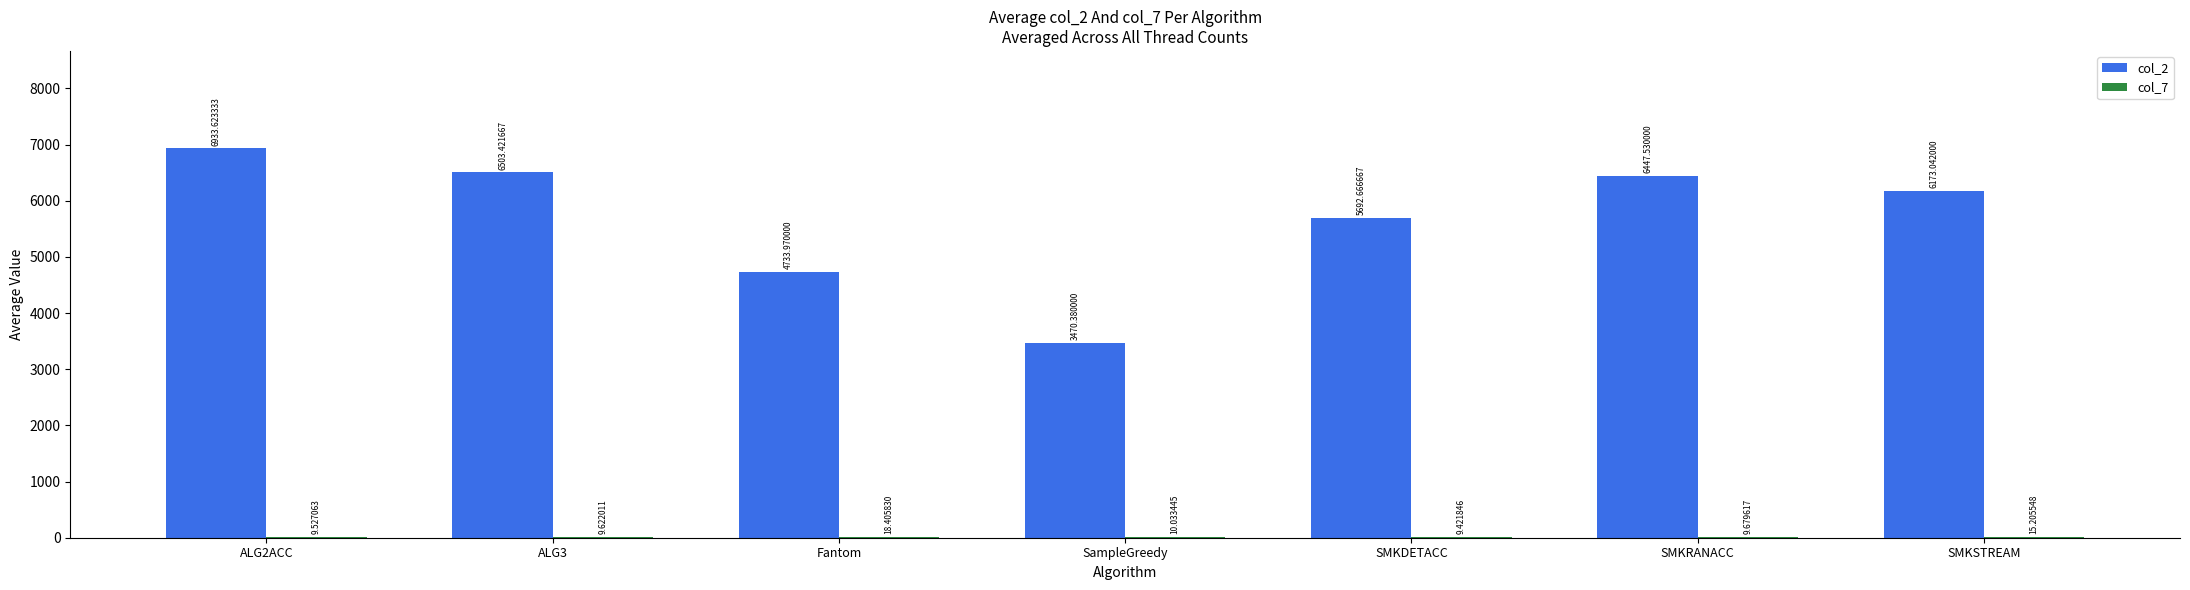

How many groups of bars are there?

7